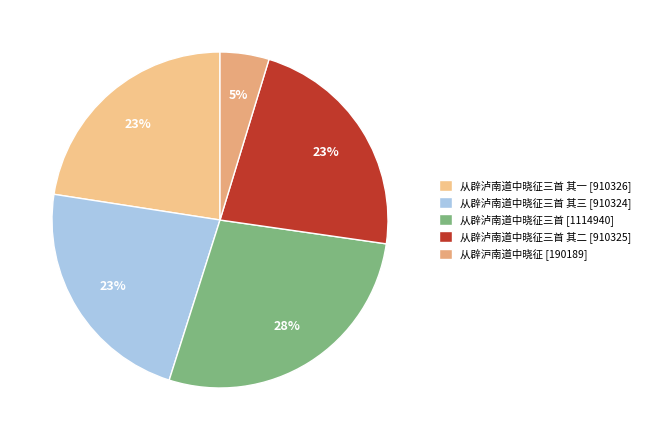

How many segments does this pie chart have?

5